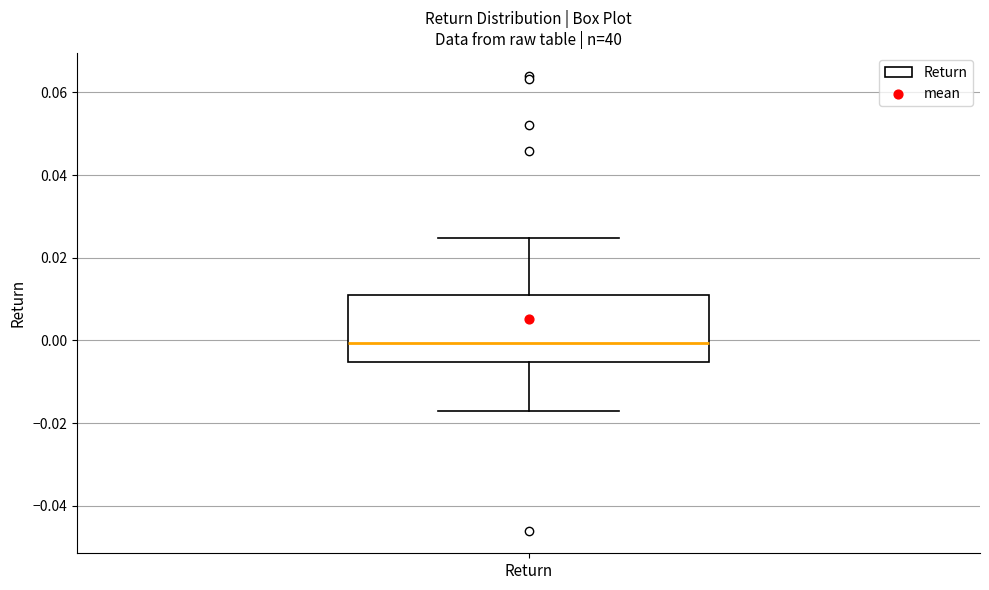

Transcribe this box plot: give where the median line is, the range the box spans, and where the two whiskers end, as read against the y-axis. The values are not printed on the chart, so give them approximately, as read against the axis.

median 0.000, box -0.006 to 0.012, whiskers -0.018 to 0.024